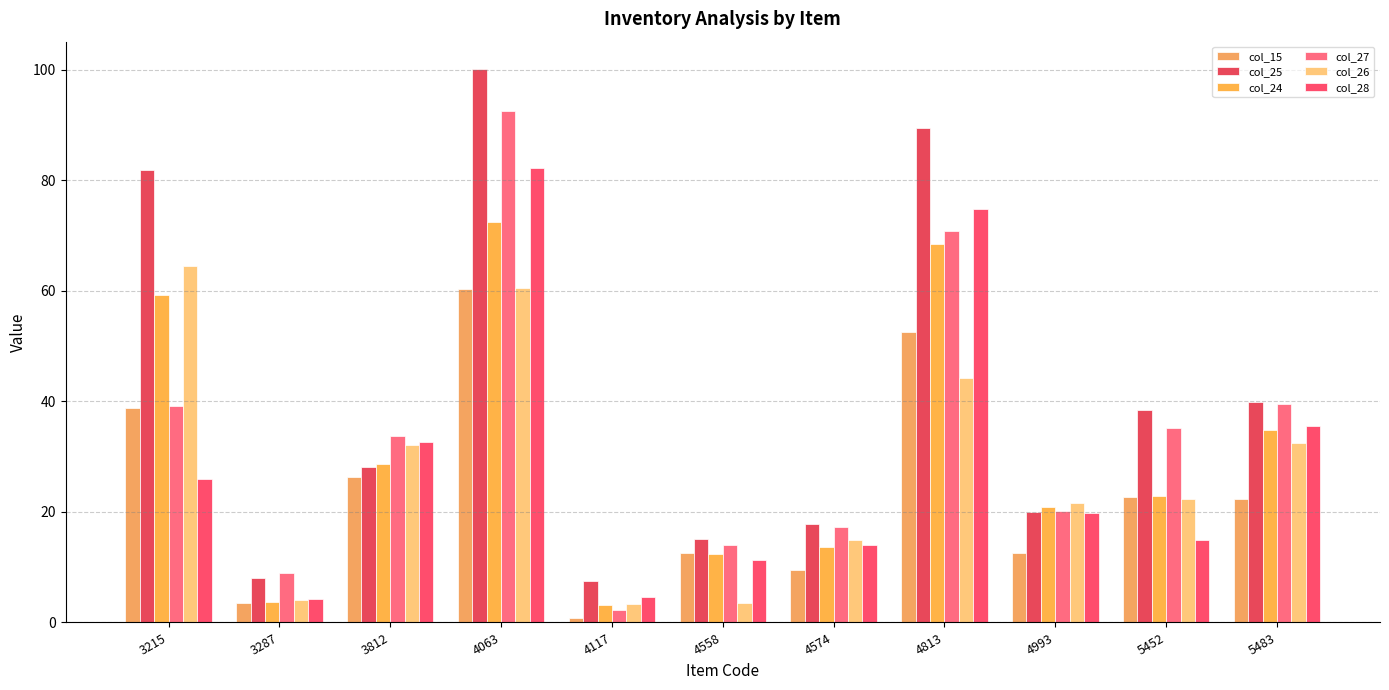

Is the value of col_15 at 4063 greater than the value of col_26 at 4993?

Yes